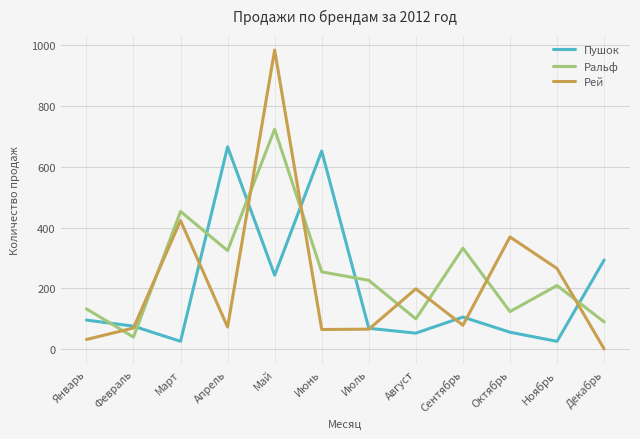

At which category is the sum across all series the highest?

Май